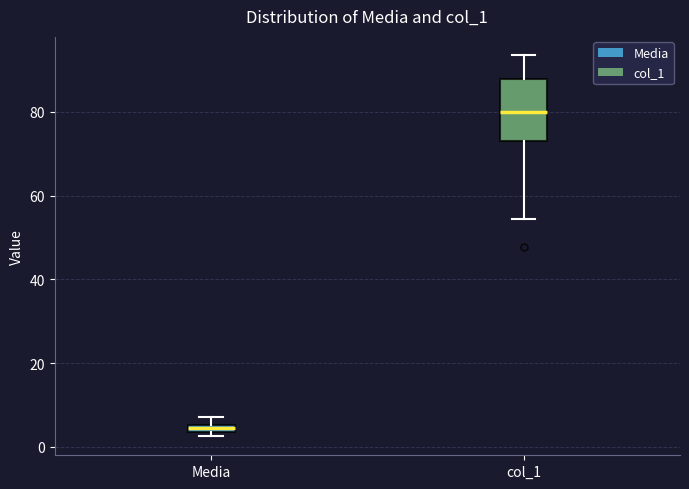

Which box is the tallest, from its lower edge to its upper edge?

col_1